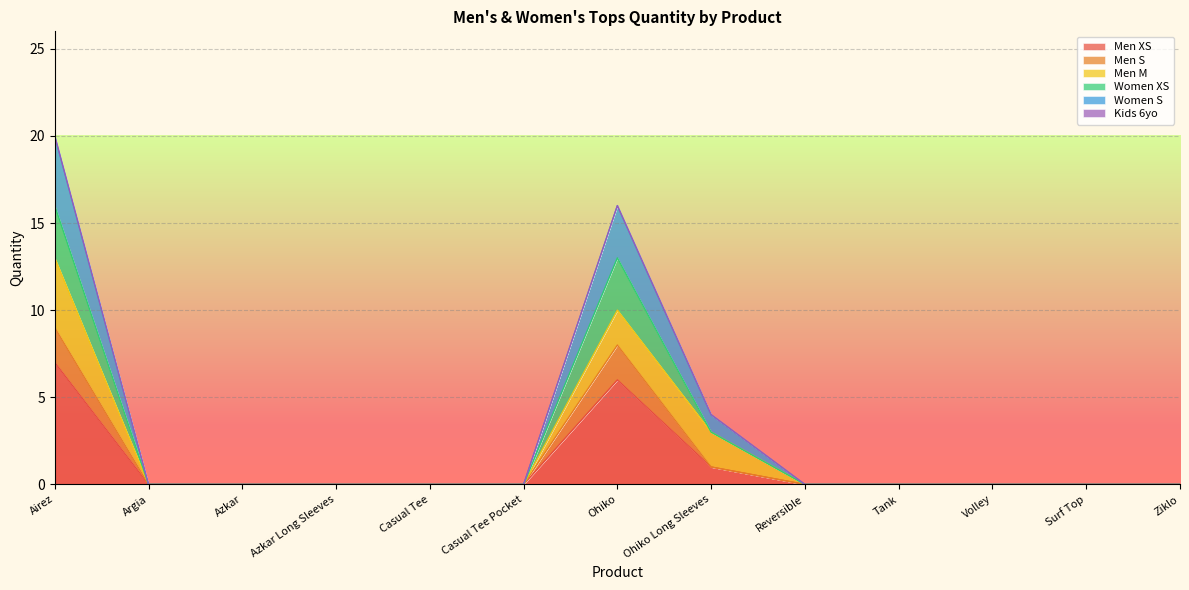

What is the total value across all series at Ohiko?

16